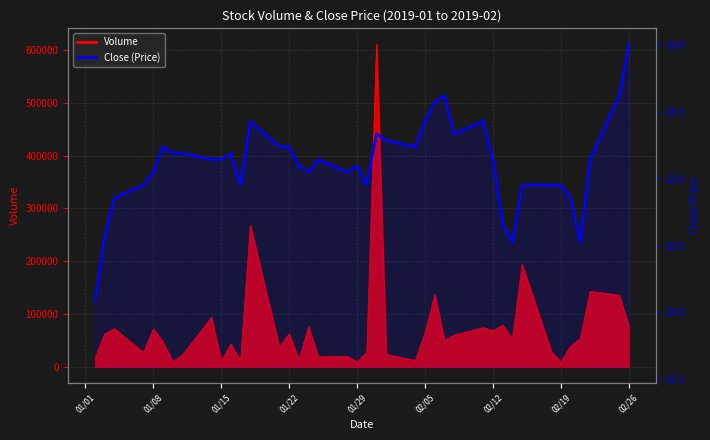

Is it true that the value at 01/15 is 22.9?

True